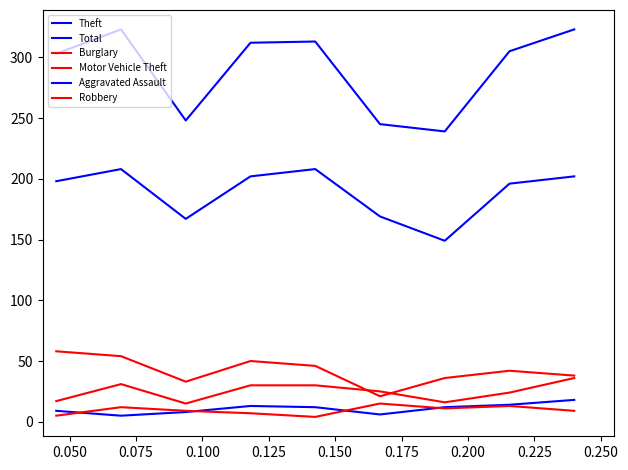

Does the chart display data point markers on the line(s)?

No